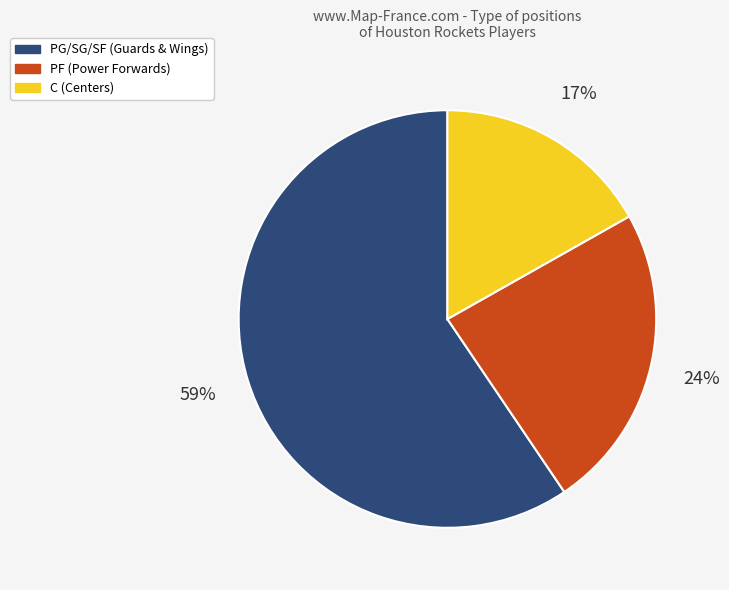

To the nearest percent, what percentage of the pie is PF (Power Forwards)?

24%